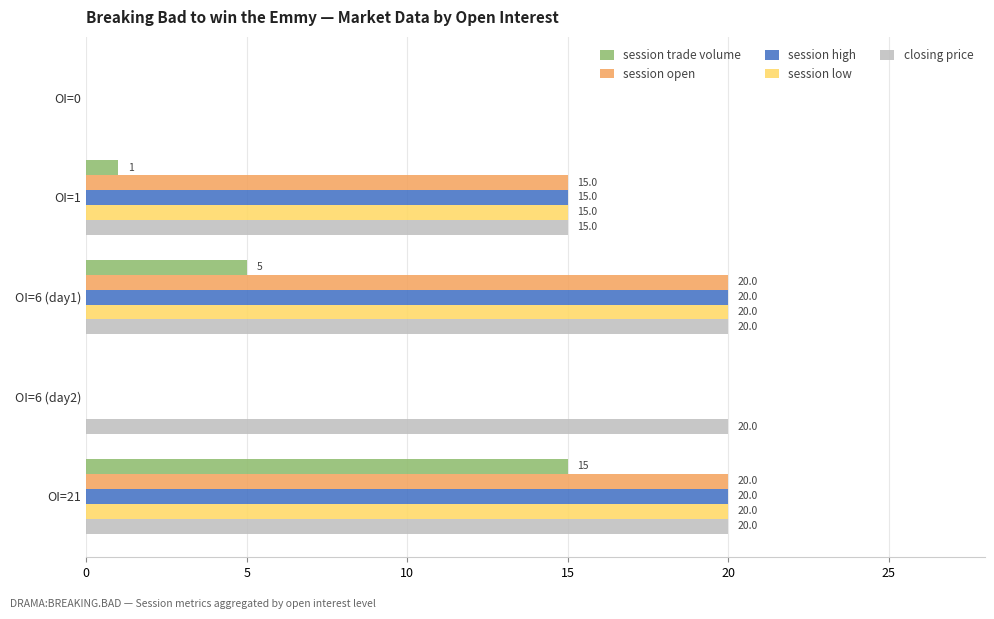

The value of session low at OI=6 (day2) is 0. True or false?

True